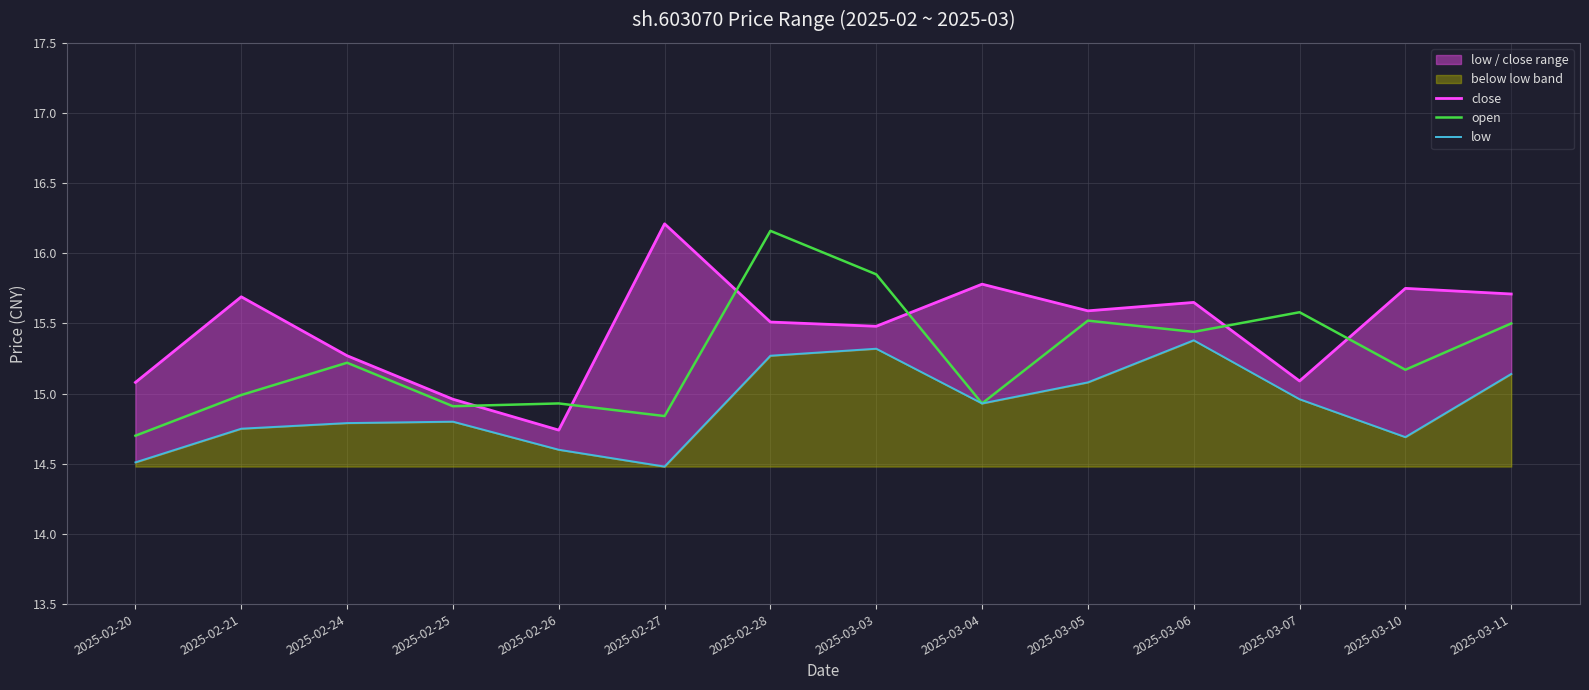

List the series in order of their peak value, highest first.

close, open, low